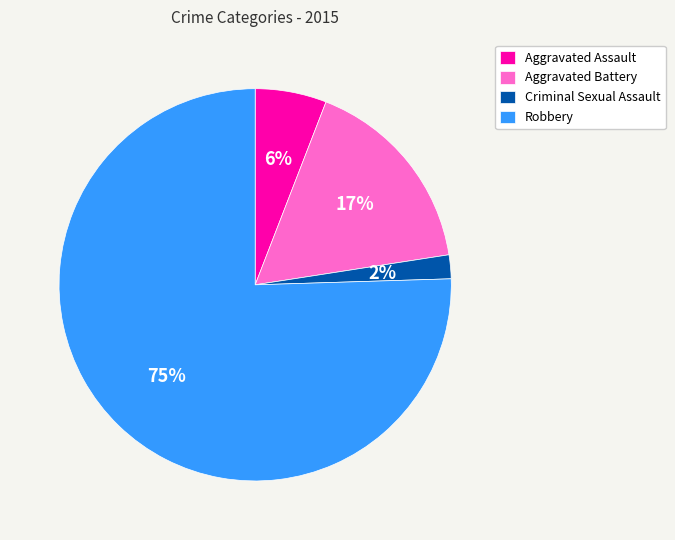

Which slice represents more than half of the pie?

Robbery